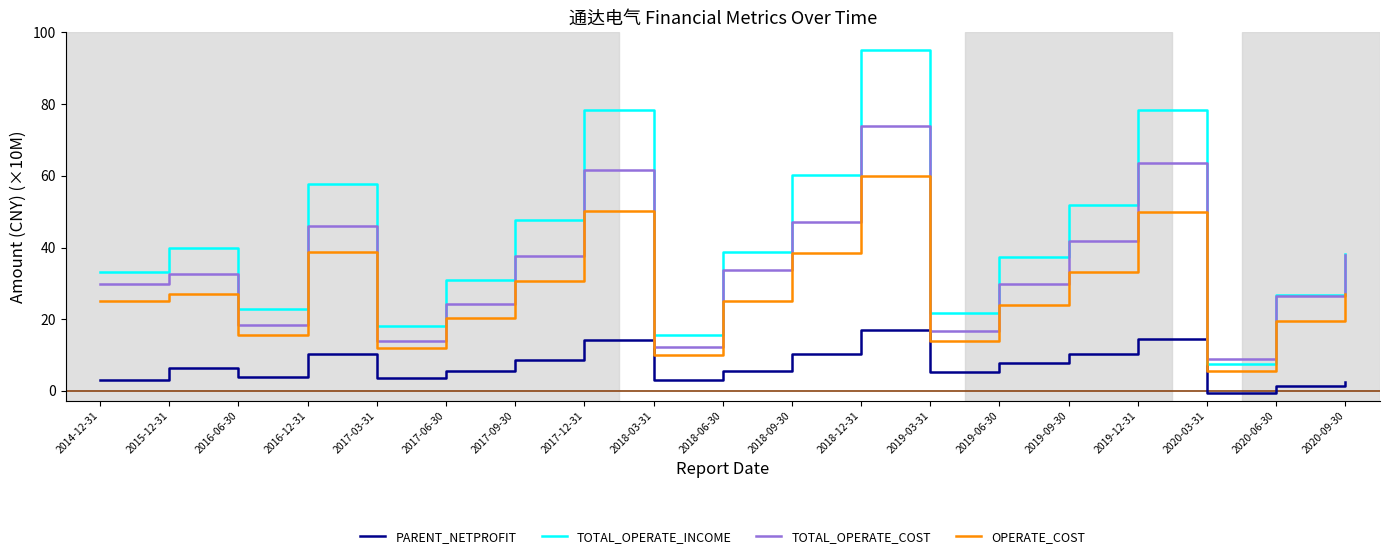

Rank the series at 2016-12-31 from lowest to highest value.

PARENT_NETPROFIT, OPERATE_COST, TOTAL_OPERATE_COST, TOTAL_OPERATE_INCOME